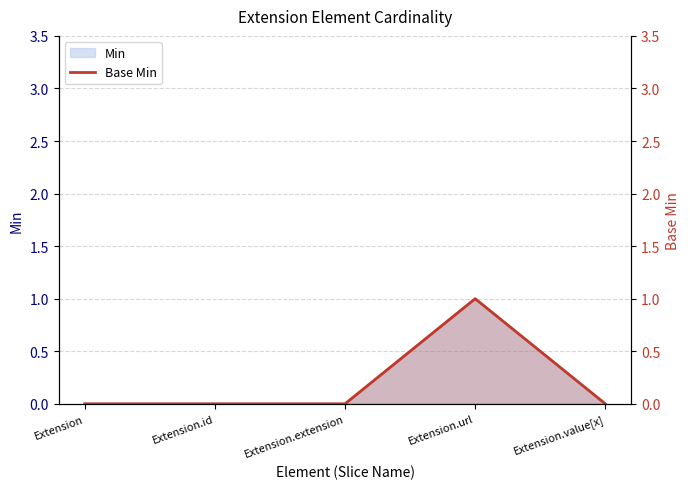

List the labels in order of value, smallest first.

Extension, Extension.id, Extension.extension, Extension.value[x], Extension.url